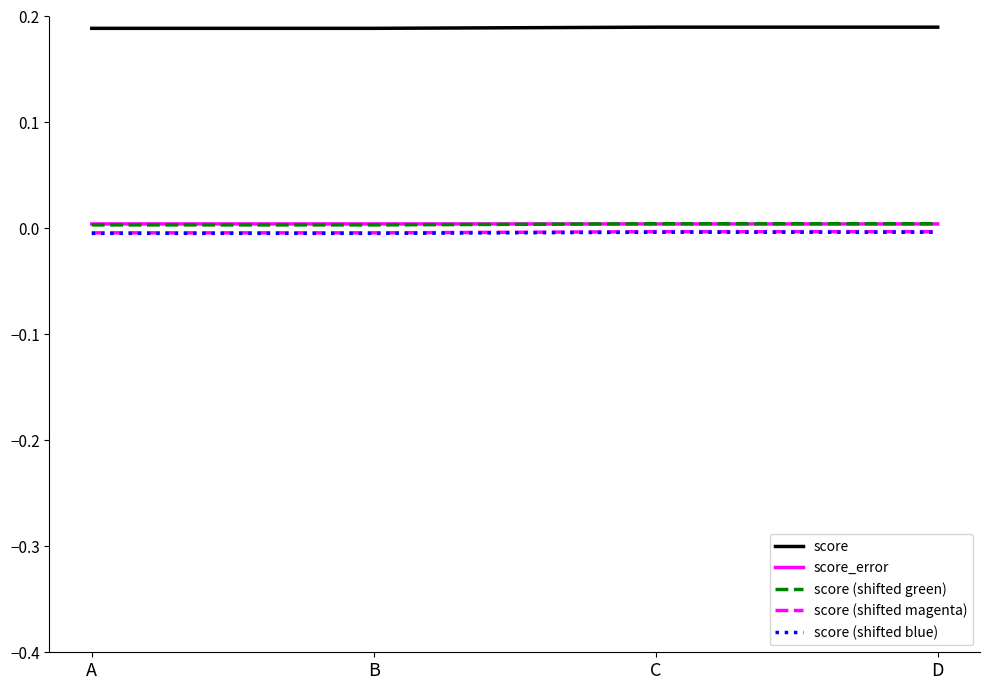

True or false: score (shifted blue) has a value of -0.0 at B.

True